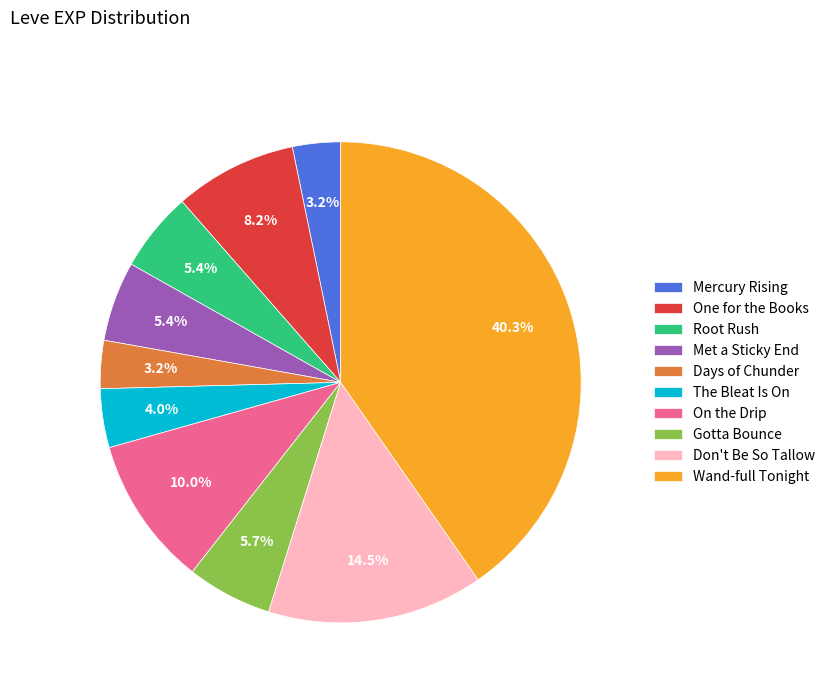

How many segments does this pie chart have?

10